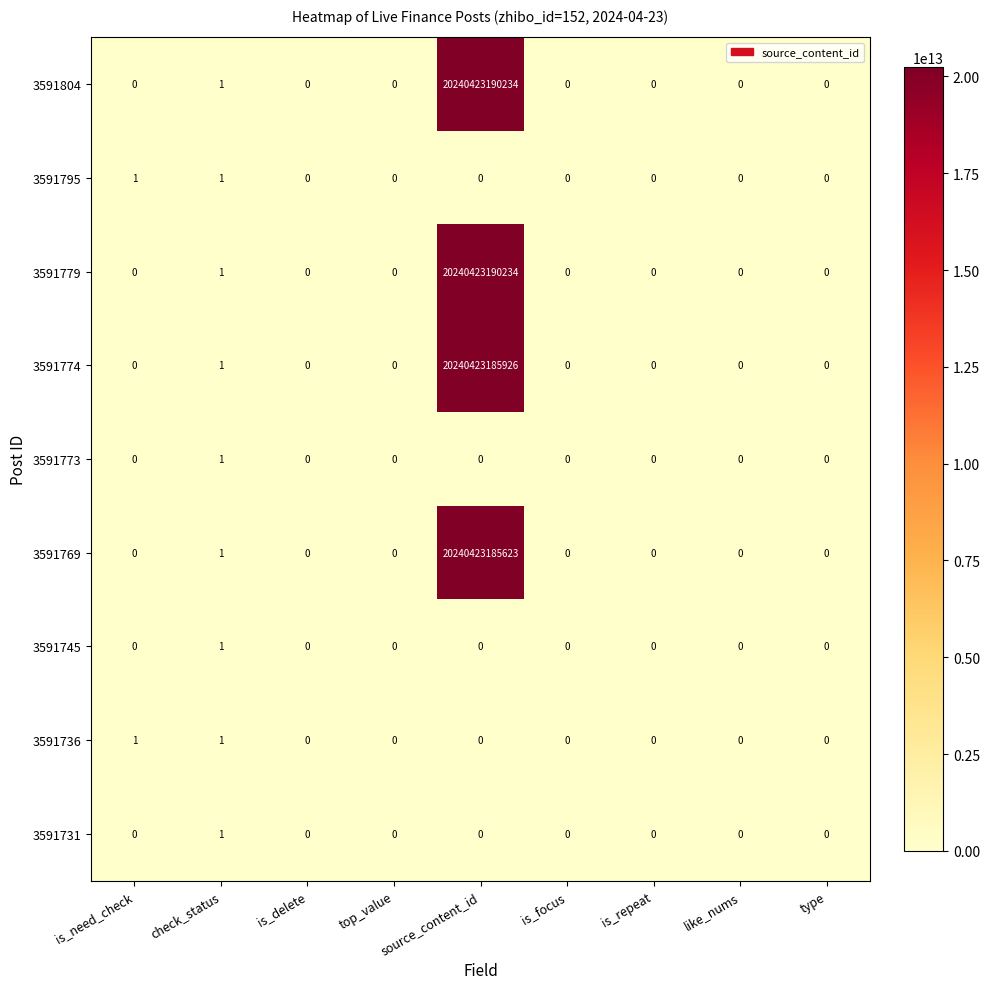

At which label is 3591779 closest to 10120211595117?

check_status